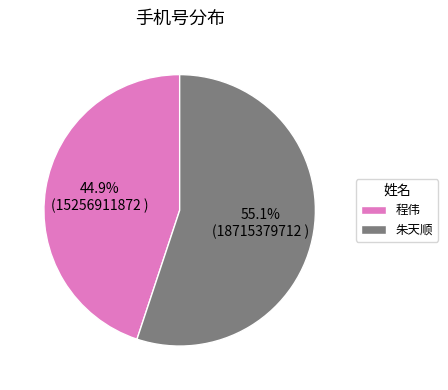

What is the ratio of the value at 朱天顺 to the value at 程伟?

1.2